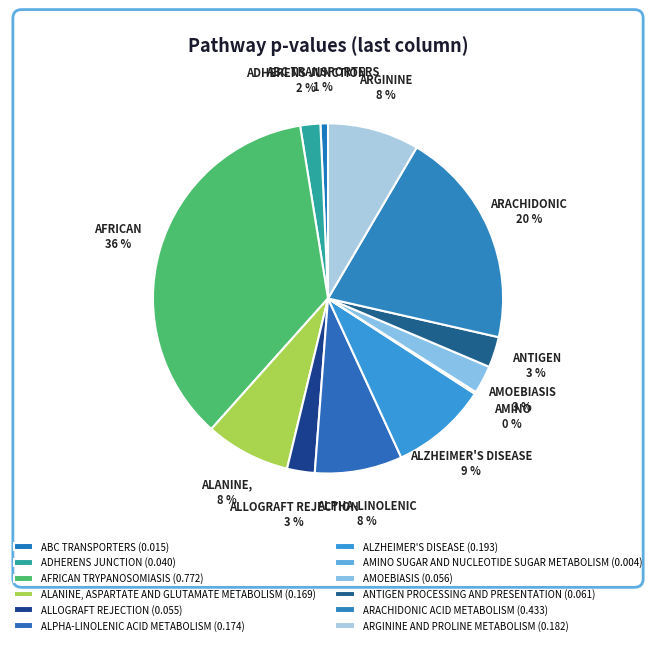

Which slice is the largest?

AFRICAN TRYPANOSOMIASIS